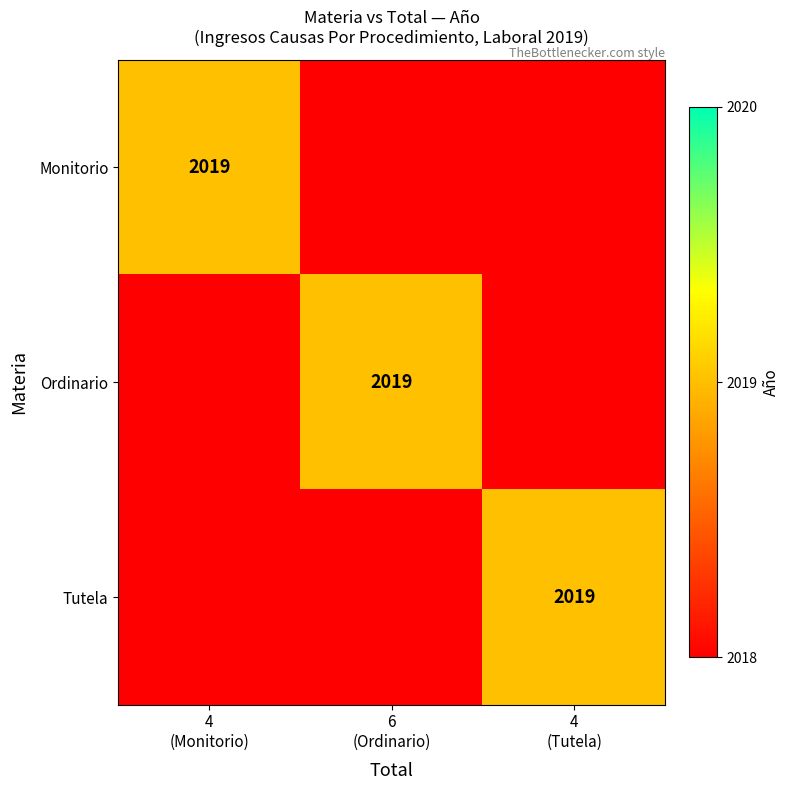

Count the Tutela values in the range 2018 to 2019.

3